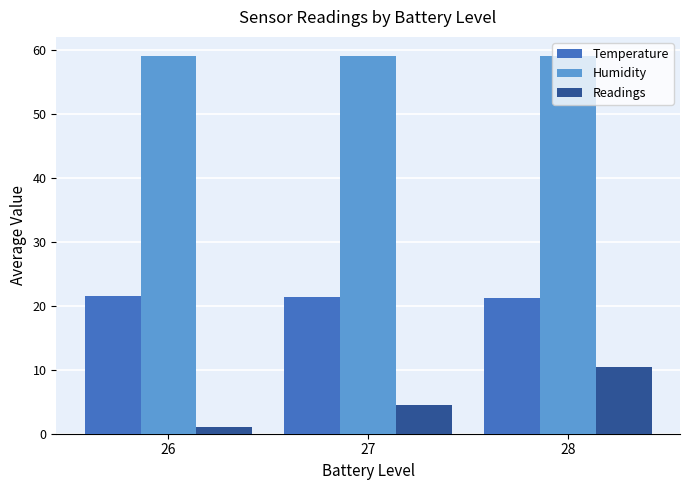

How many categories are shown in the chart?

3